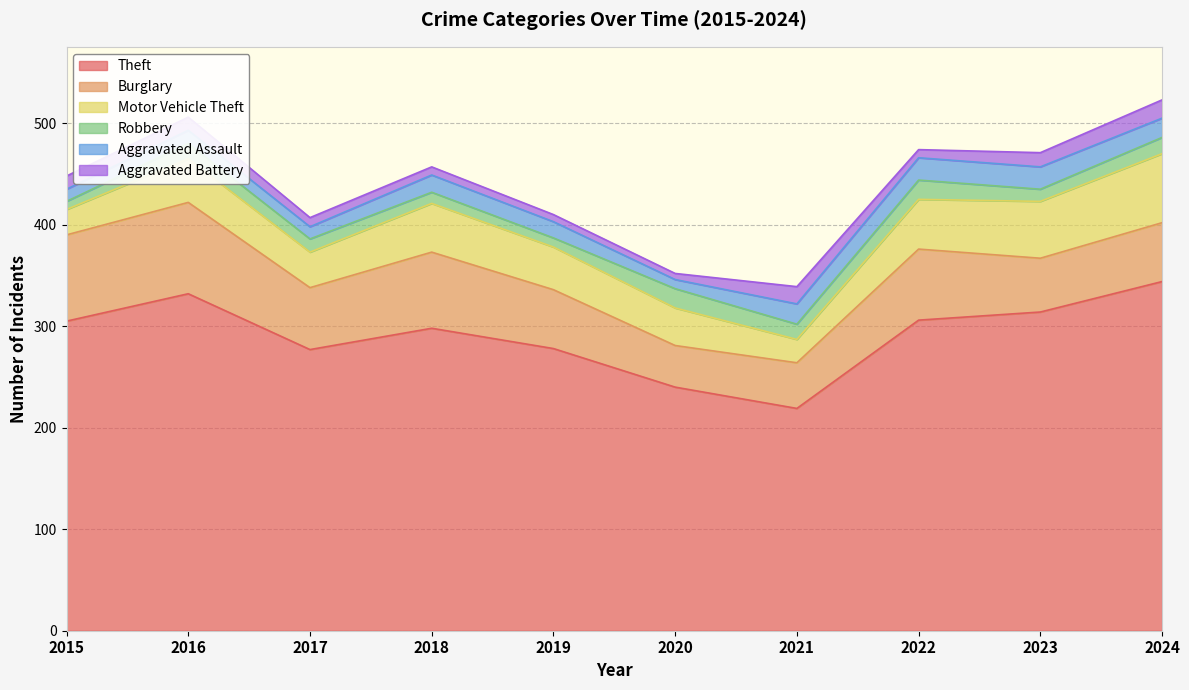

What is the lowest value of the Burglary series?

41